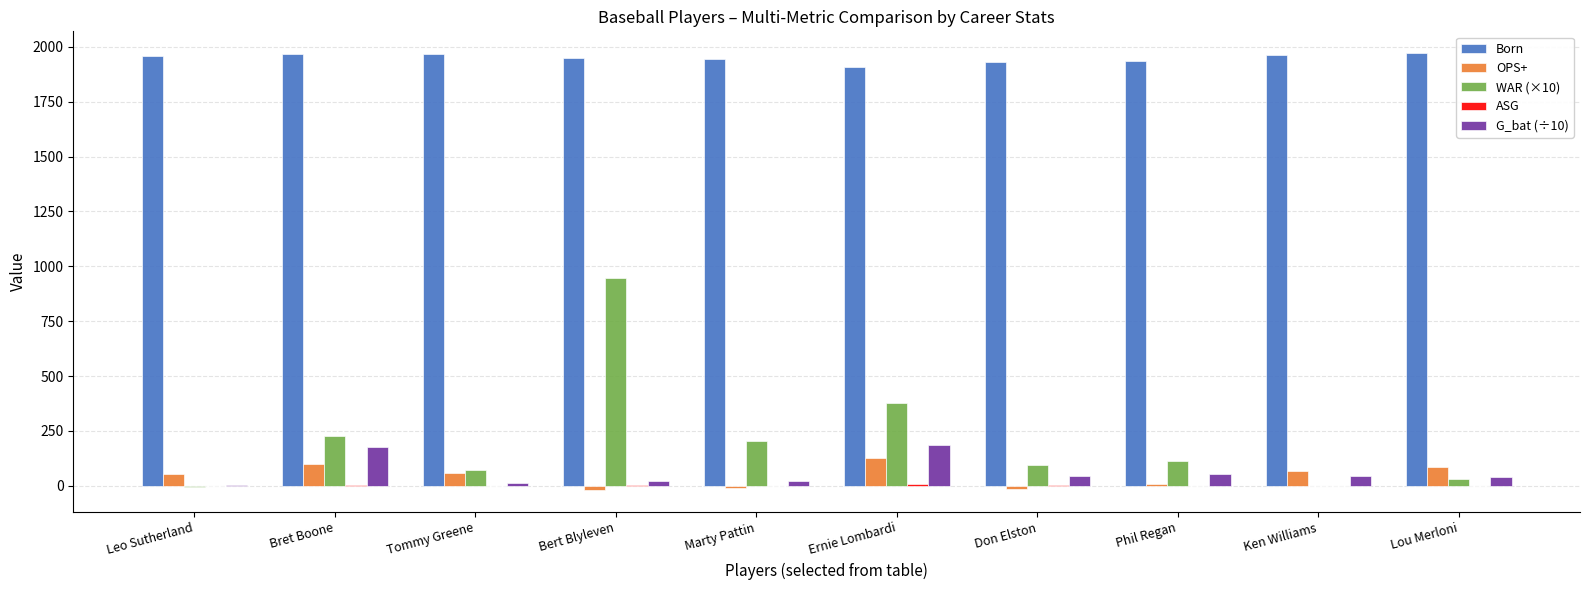

The Born series shows 1073 at Ken Williams. True or false?

False